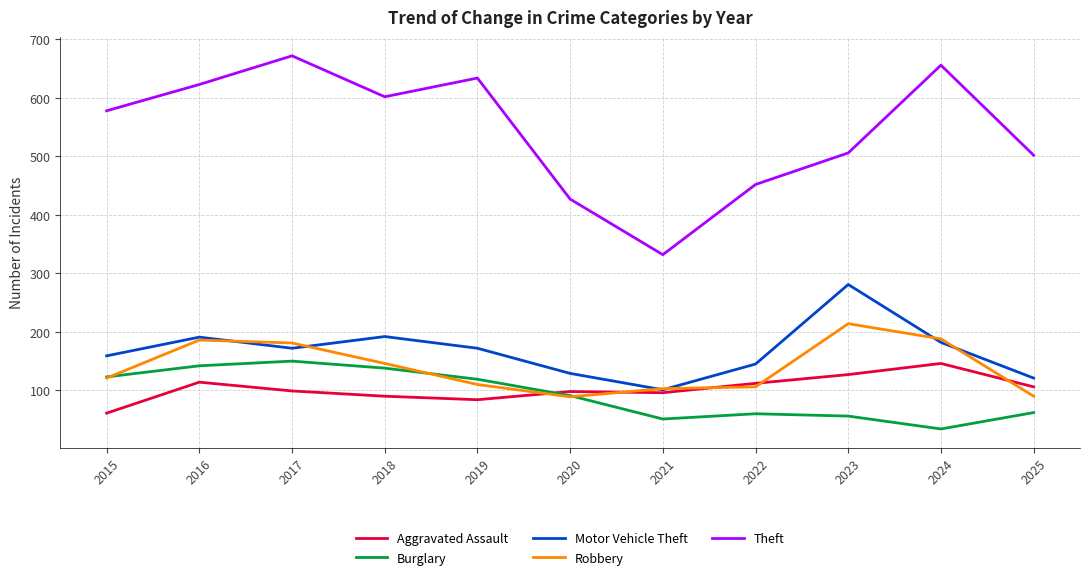

At how many categories does at least one series exceed 575?

6